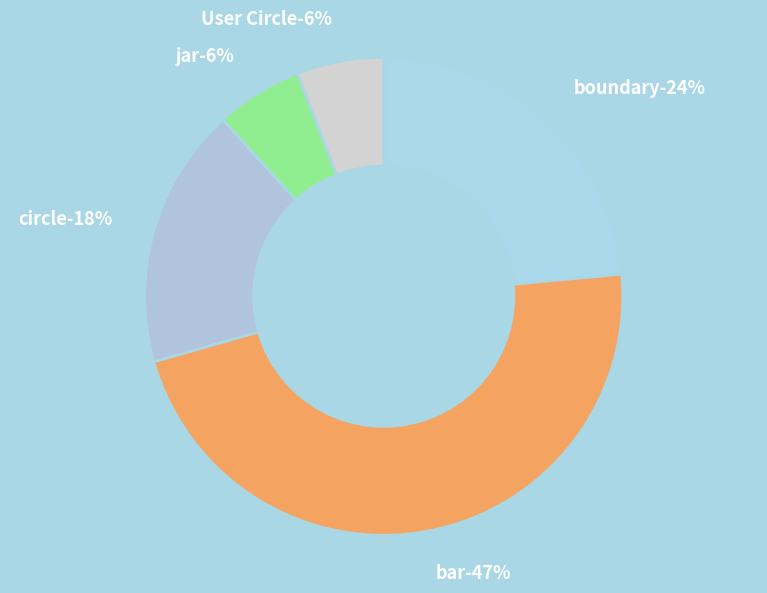

To the nearest percent, what portion does jar represent?

6%